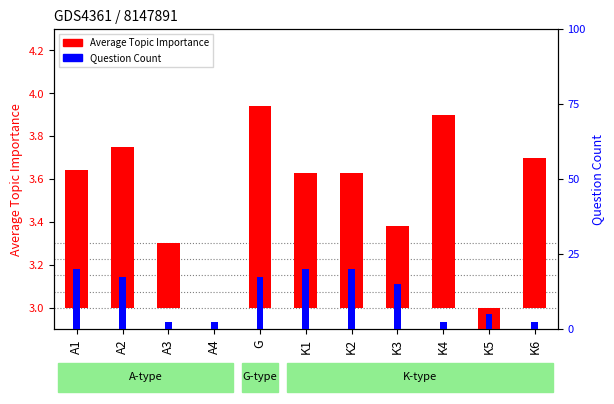

Is it true that Question Count equals 6.0 at K3?

True